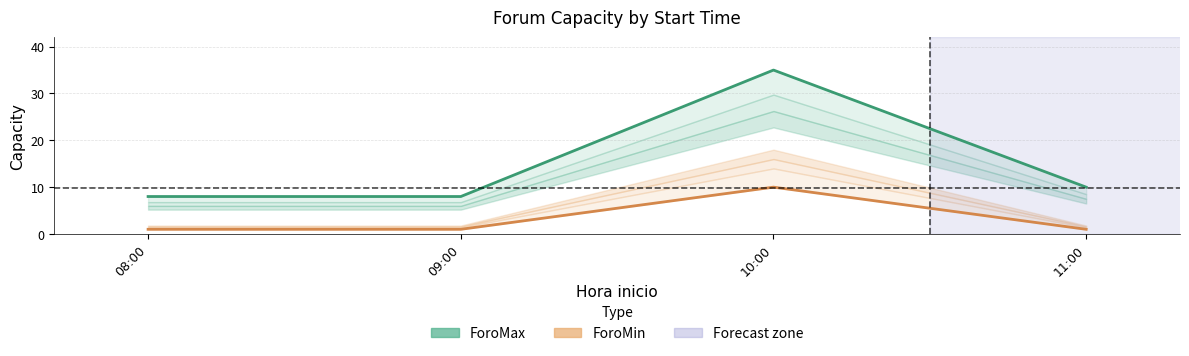

List the series in order of their peak value, lowest first.

ForoMin, ForoMax